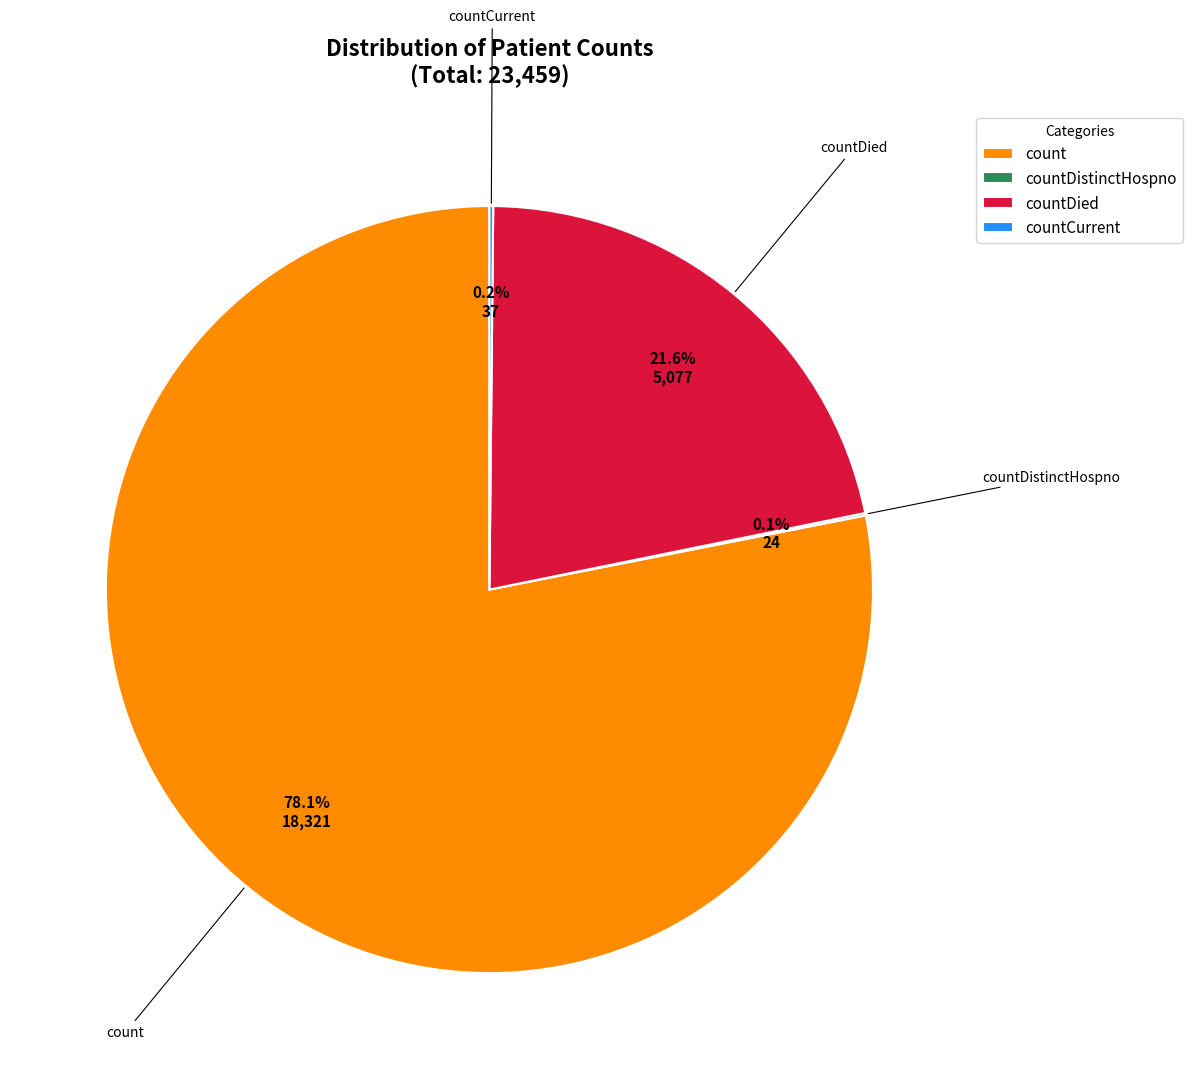

Which category has the biggest portion of the pie?

count